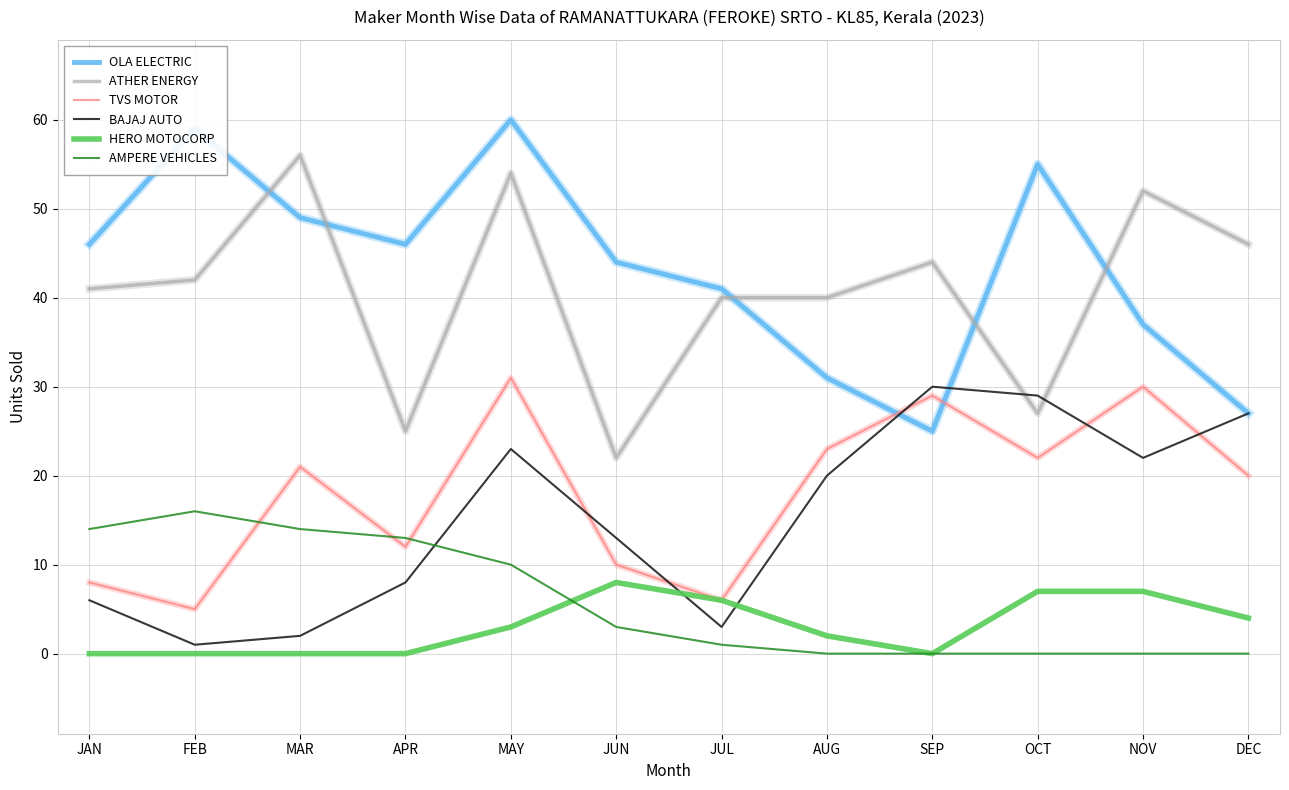

What is the sum of the ATHER ENERGY values at APR and JUL?

65